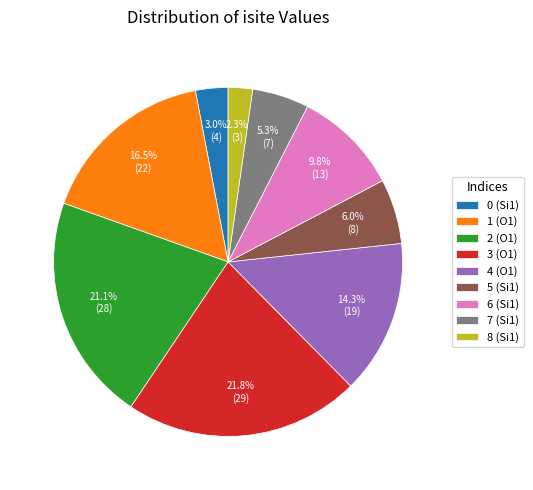

How many slices are in this pie chart?

9